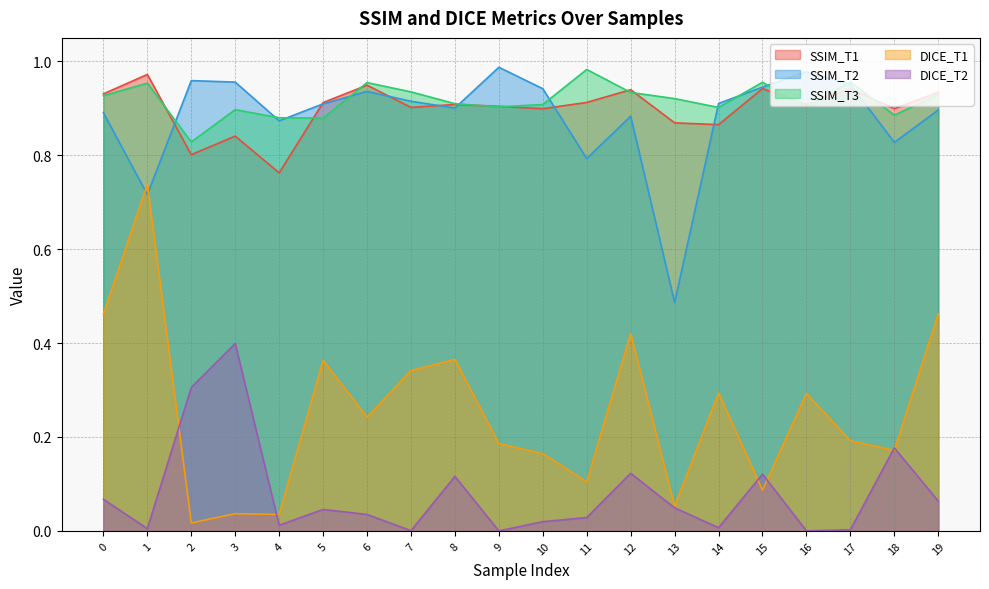

True or false: SSIM_T3 and DICE_T1 intersect in this chart.

False